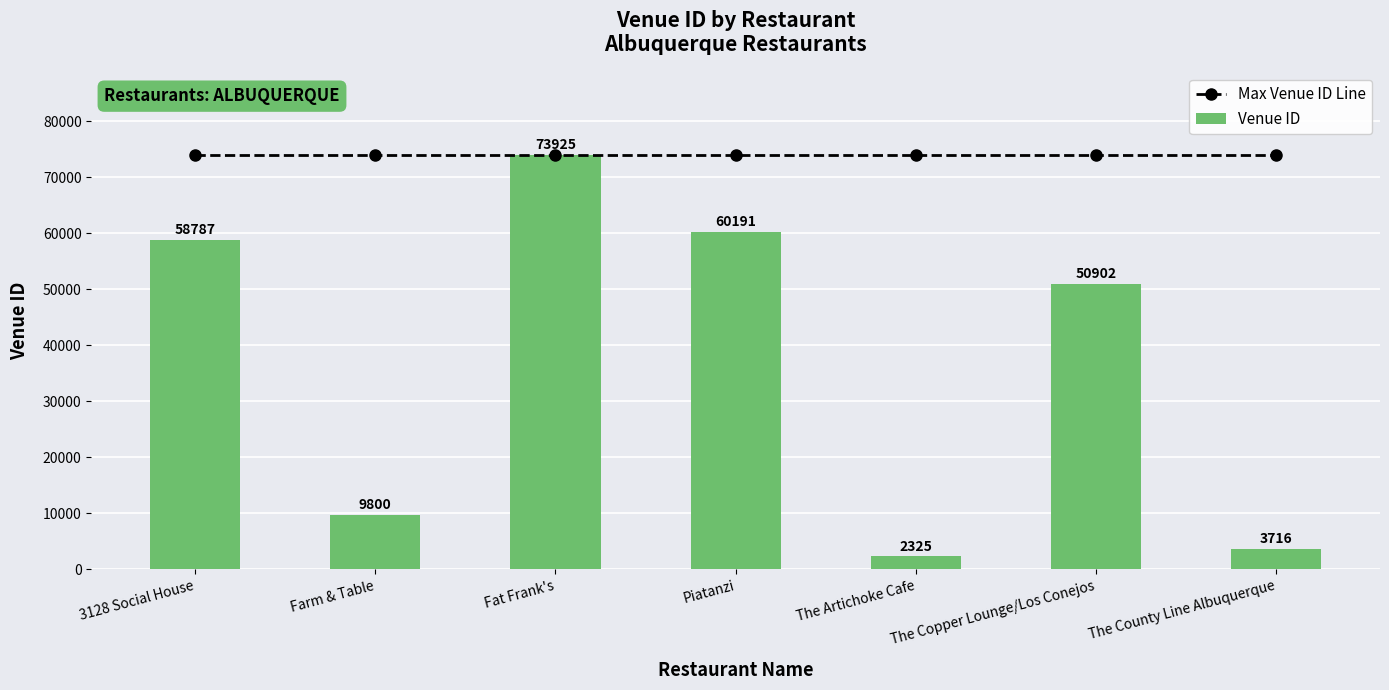

The value of Venue ID at Fat Frank's is 73925. True or false?

True